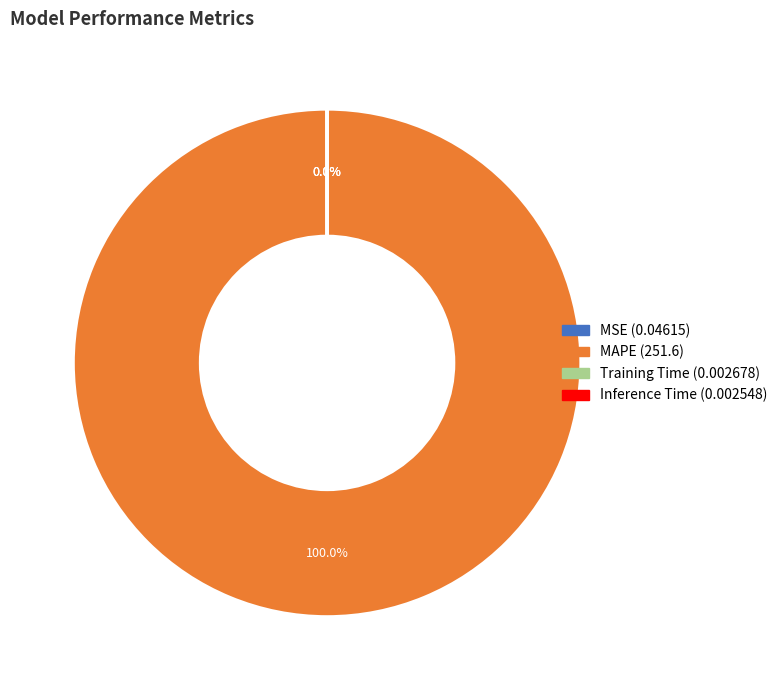

What percentage is the MAPE slice, to the nearest percent?

100%